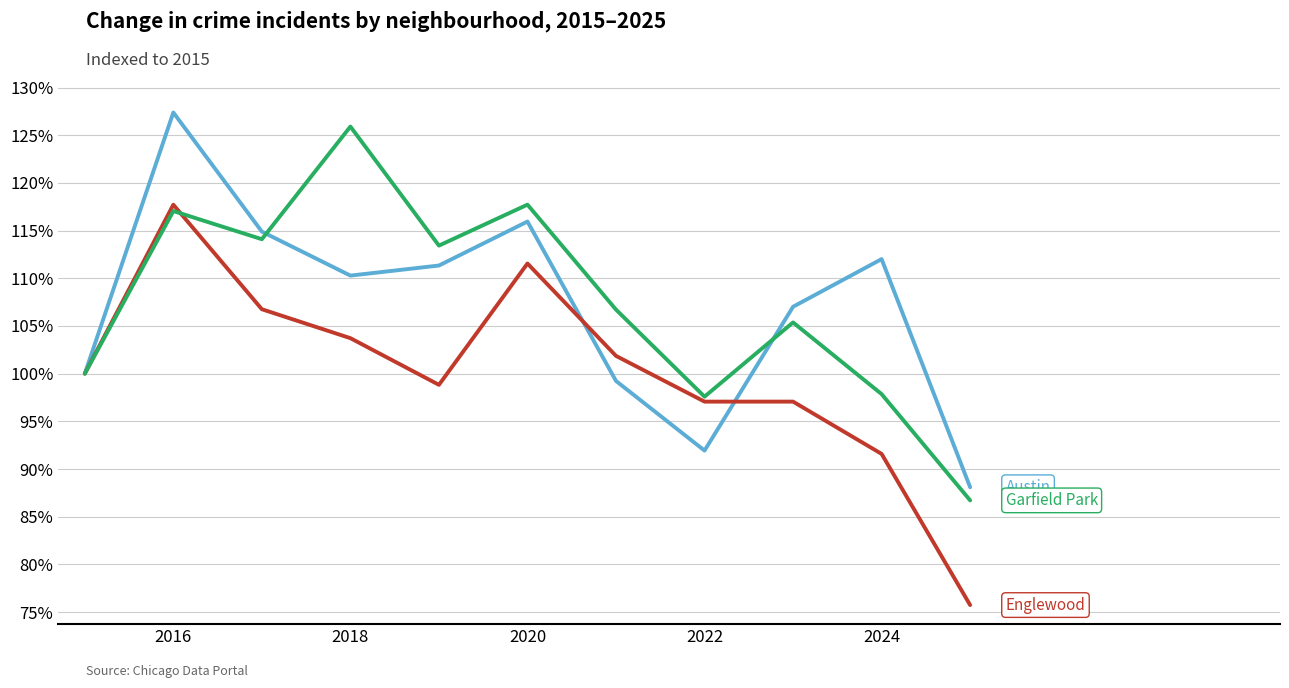

What is the smallest value displayed?

75.7